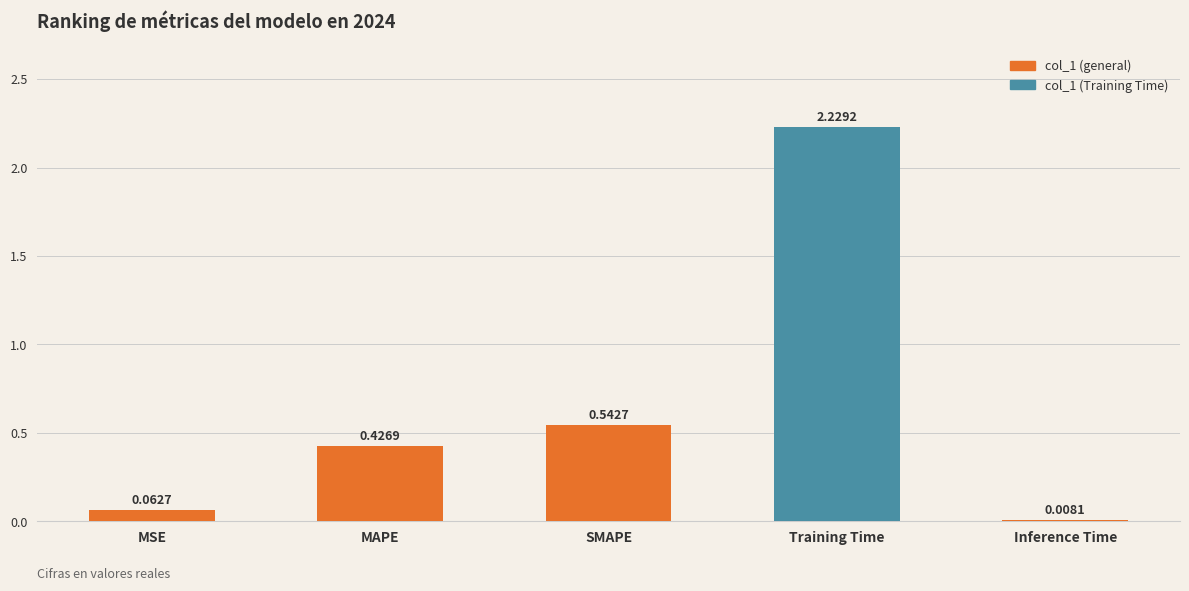

What is the sum of the values at MSE and Training Time?

2.3